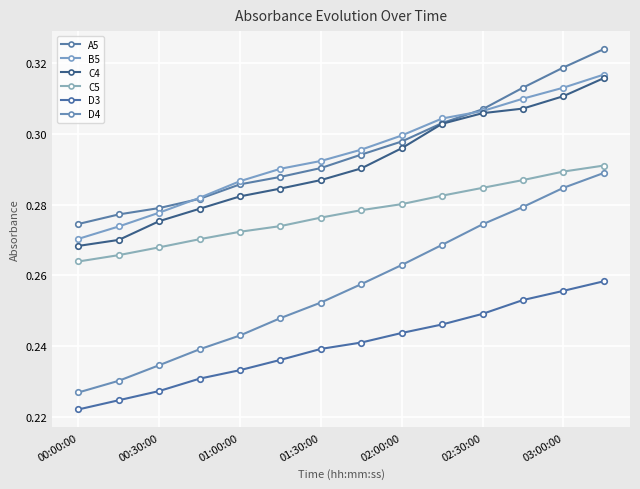

How many lines are shown in the chart?

6